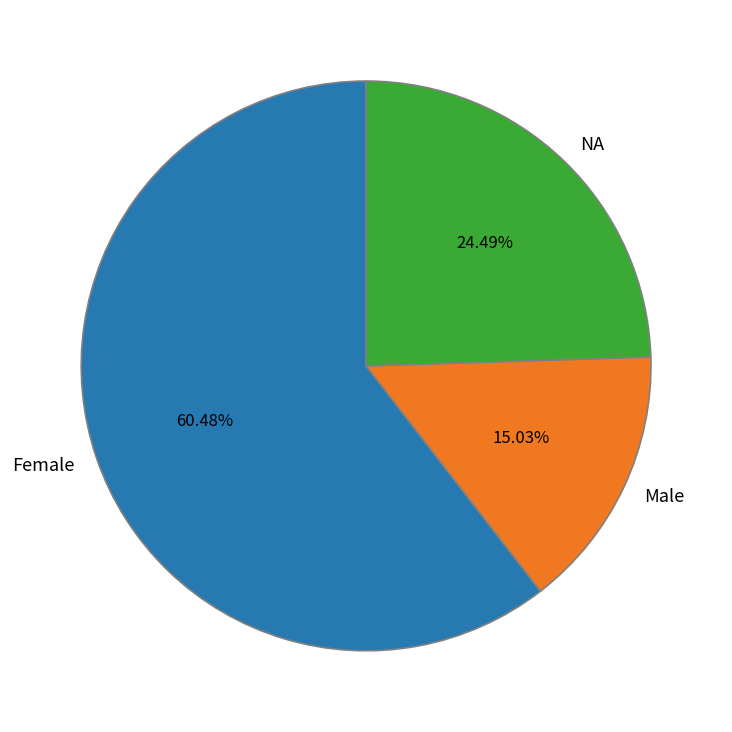

What is the largest slice in the pie chart?

Female